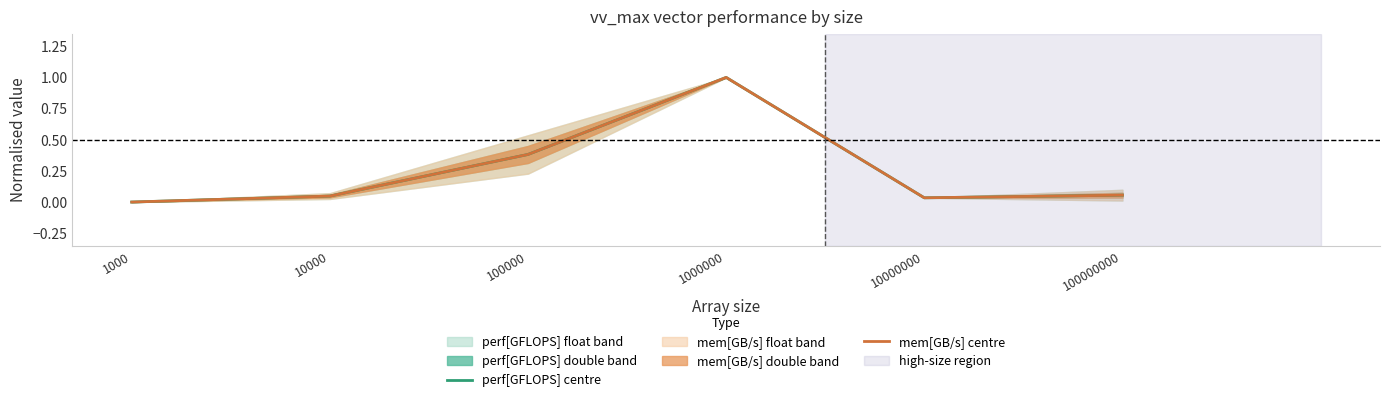

What is the highest value of the perf[GFLOPS] centre series?

1.0